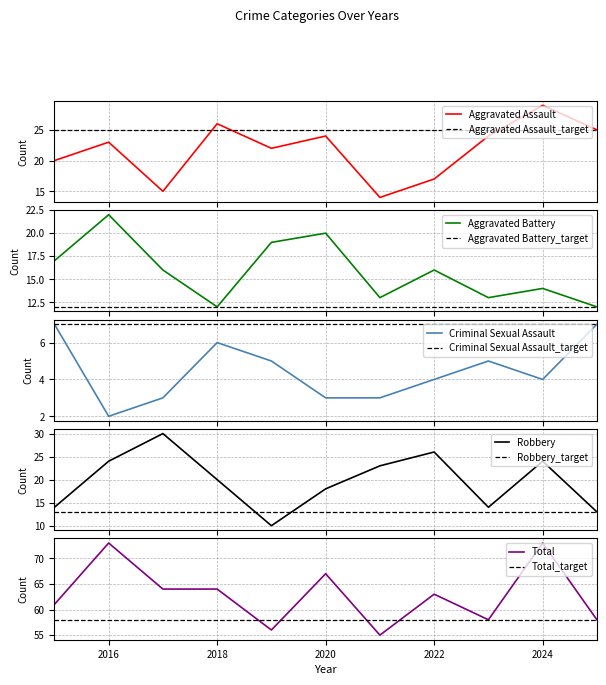

At which category does the chart reach its peak across all series?

2016